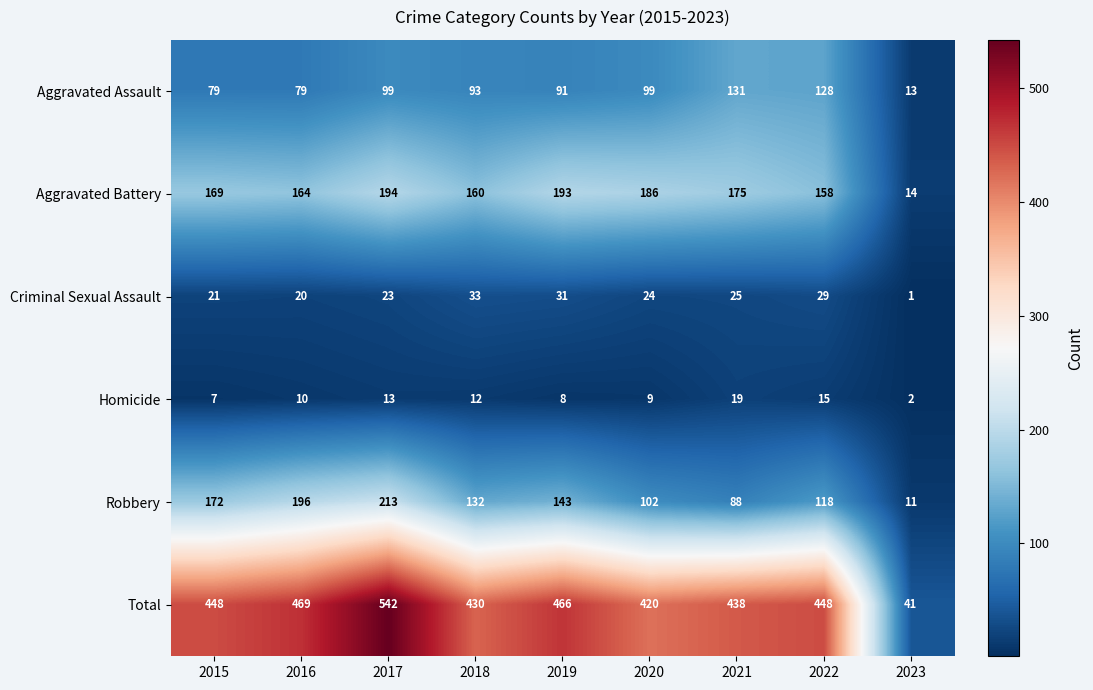

What is the spread (max minus min) of values at 2020?

411